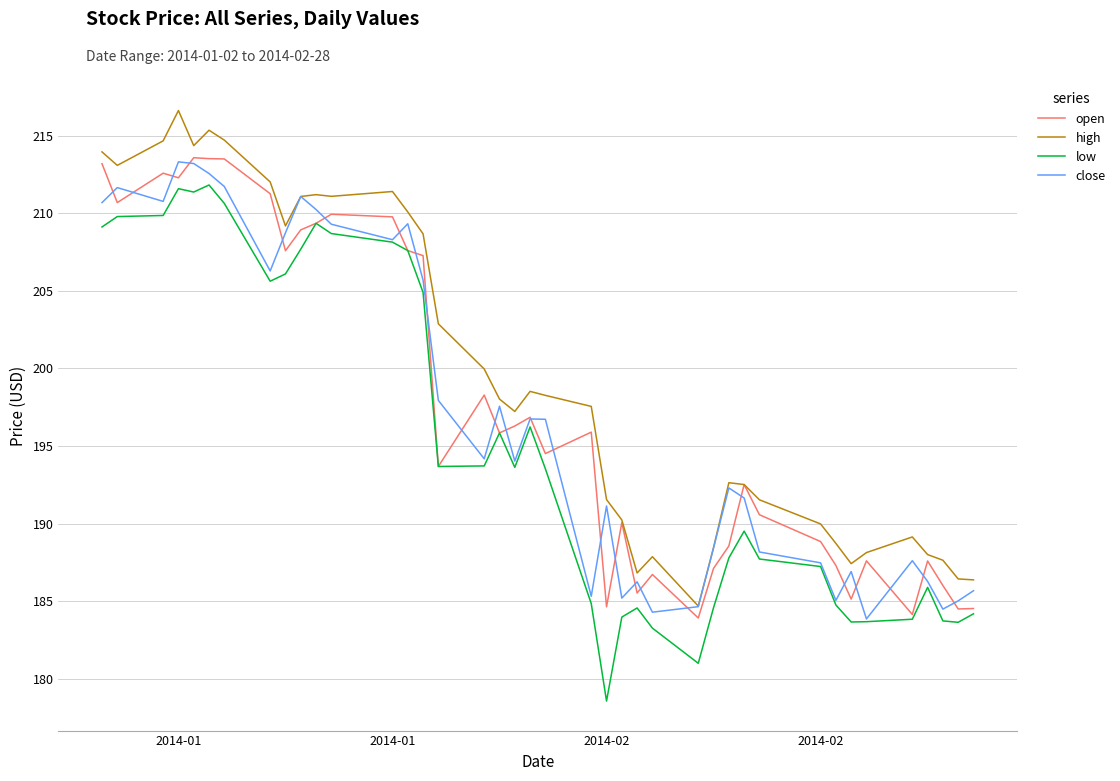

What is the lowest value of the low series?

178.6